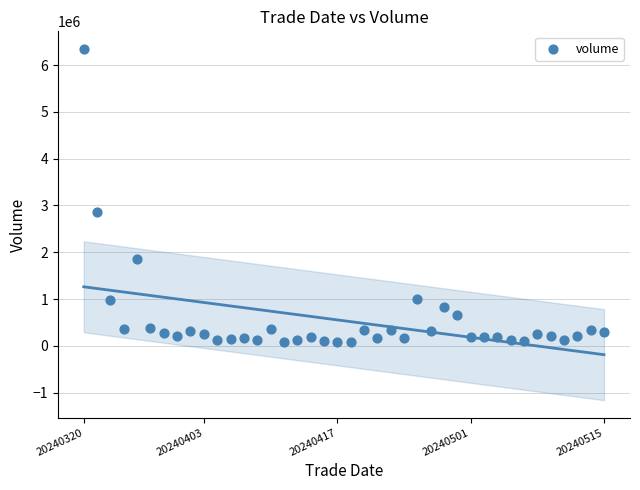

What Y value in the scatter plot is closest to 3213505?

2857997